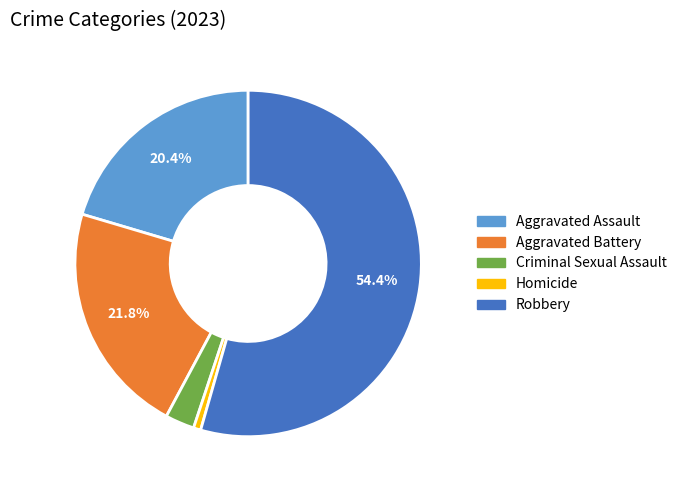

Rank the categories by value from lowest to highest.

Homicide, Criminal Sexual Assault, Aggravated Assault, Aggravated Battery, Robbery